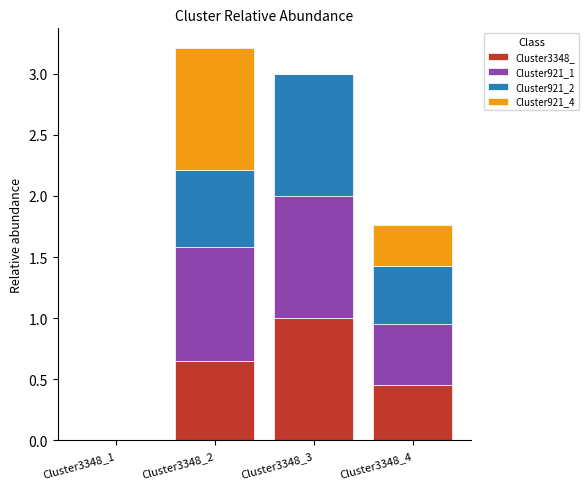

Which series changed the most between Cluster3348_2 and Cluster3348_3?

Cluster921_4